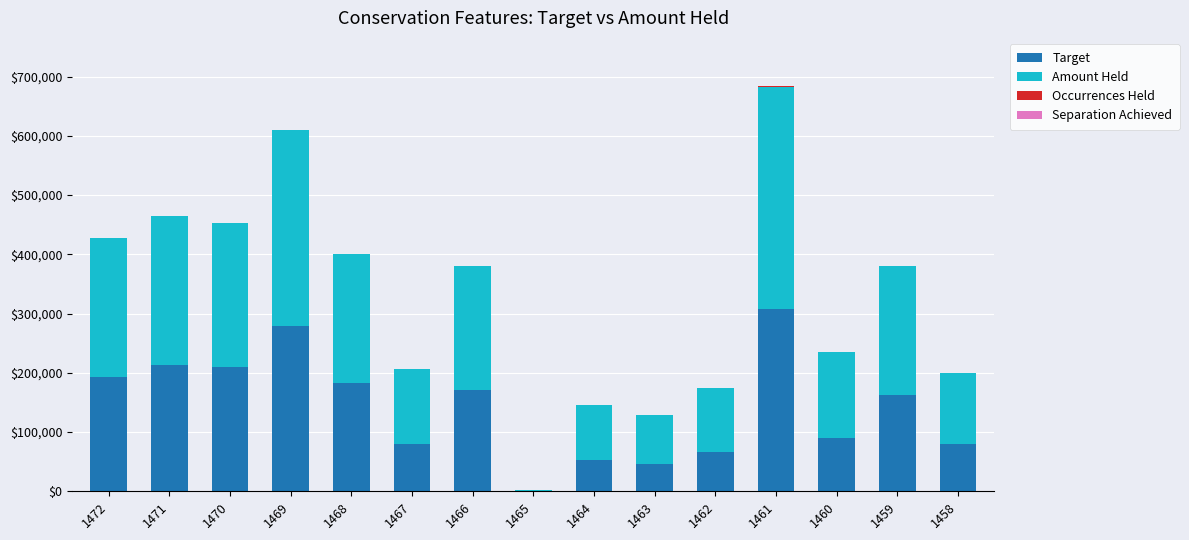

At which category is the sum across all series the highest?

1461